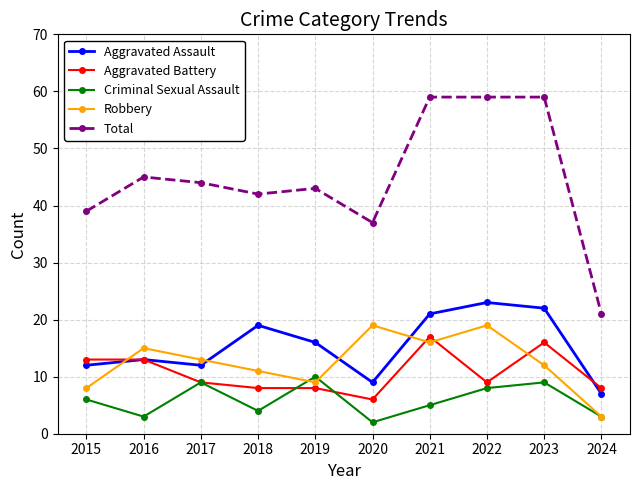

Is this an area chart (filled region under the line)?

No